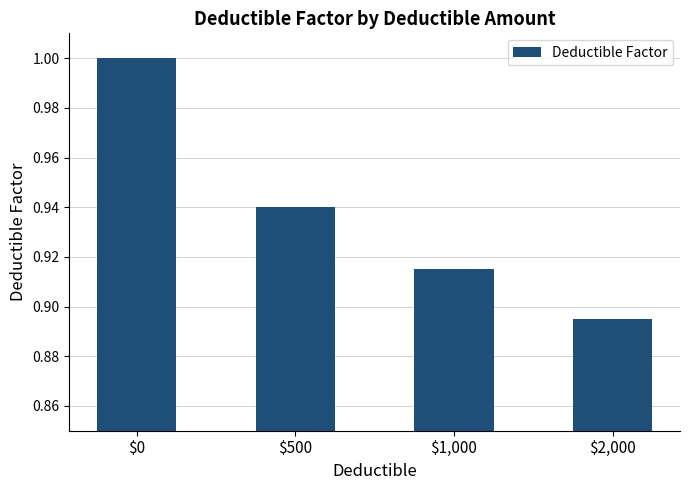

True or false: the data shows 1.0 at $0.

True